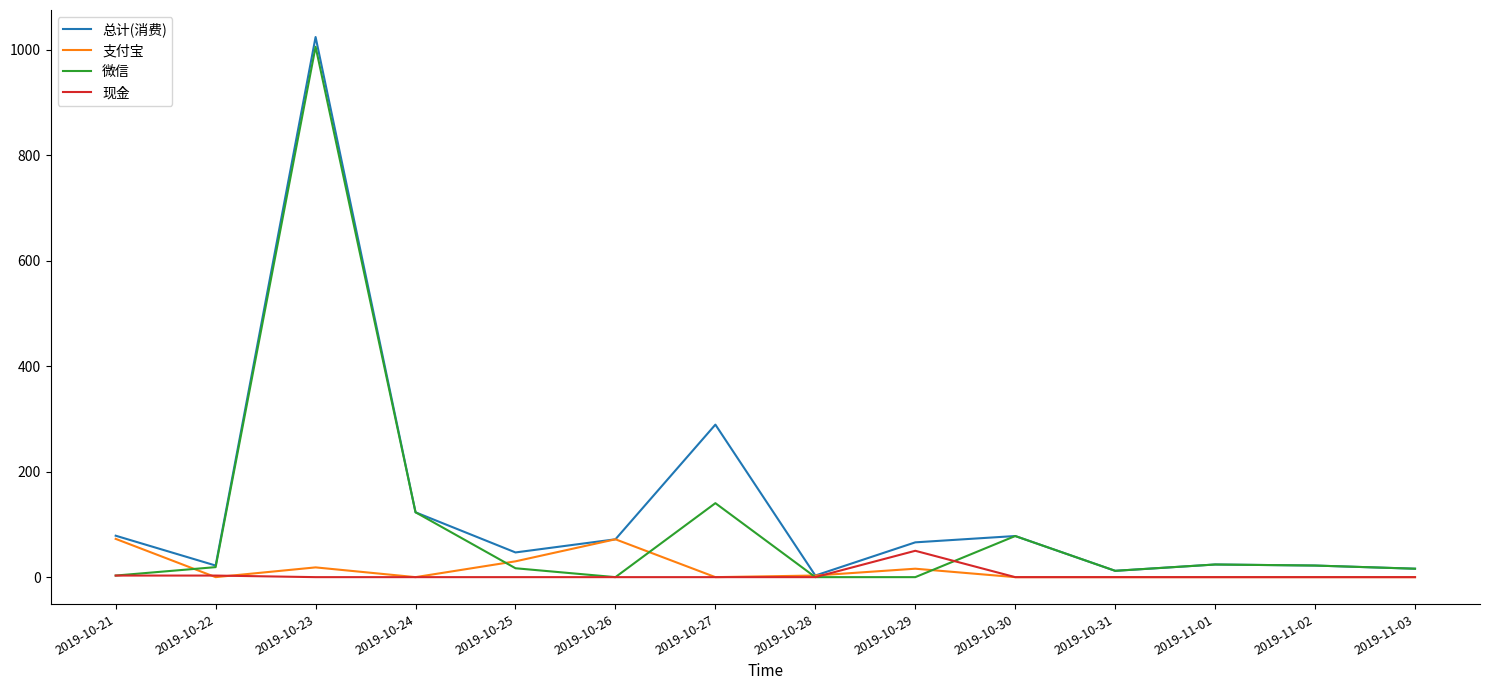

Which series has the widest spread of values?

总计(消费)